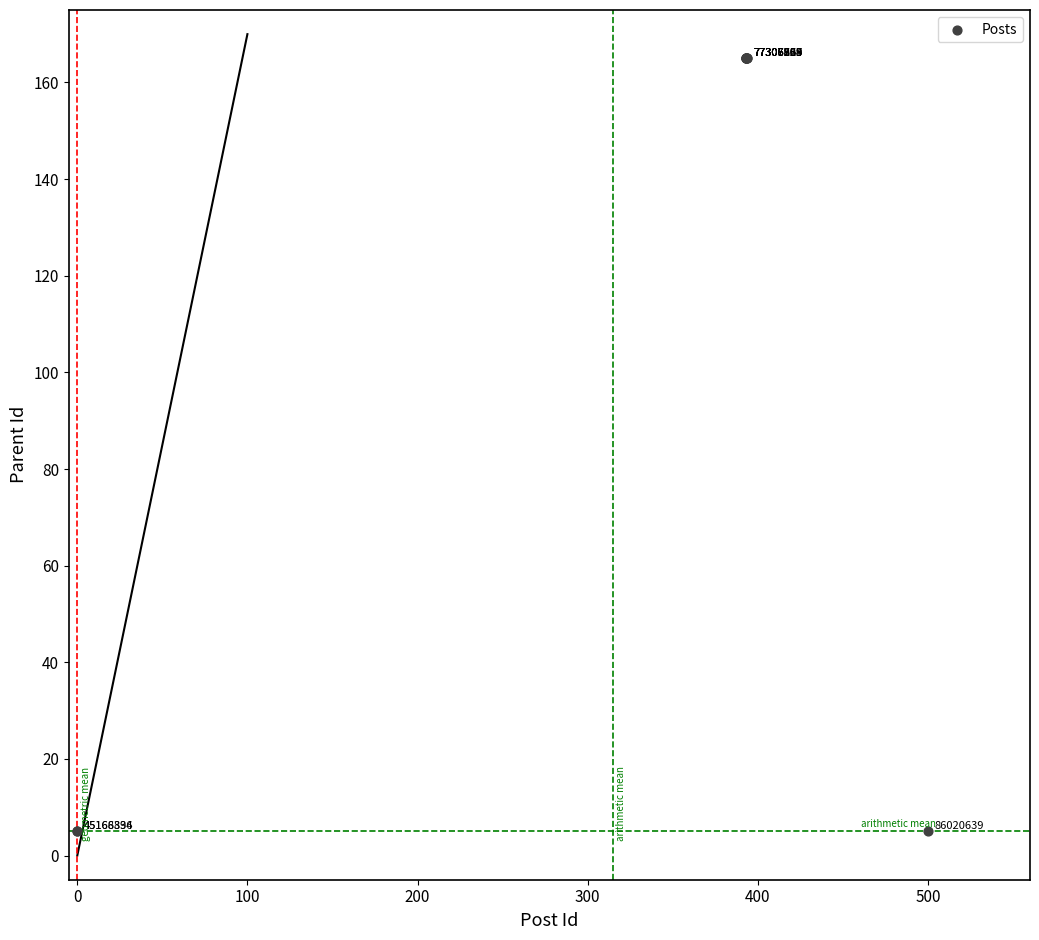

What Y value in the scatter plot is closest to 85?

5